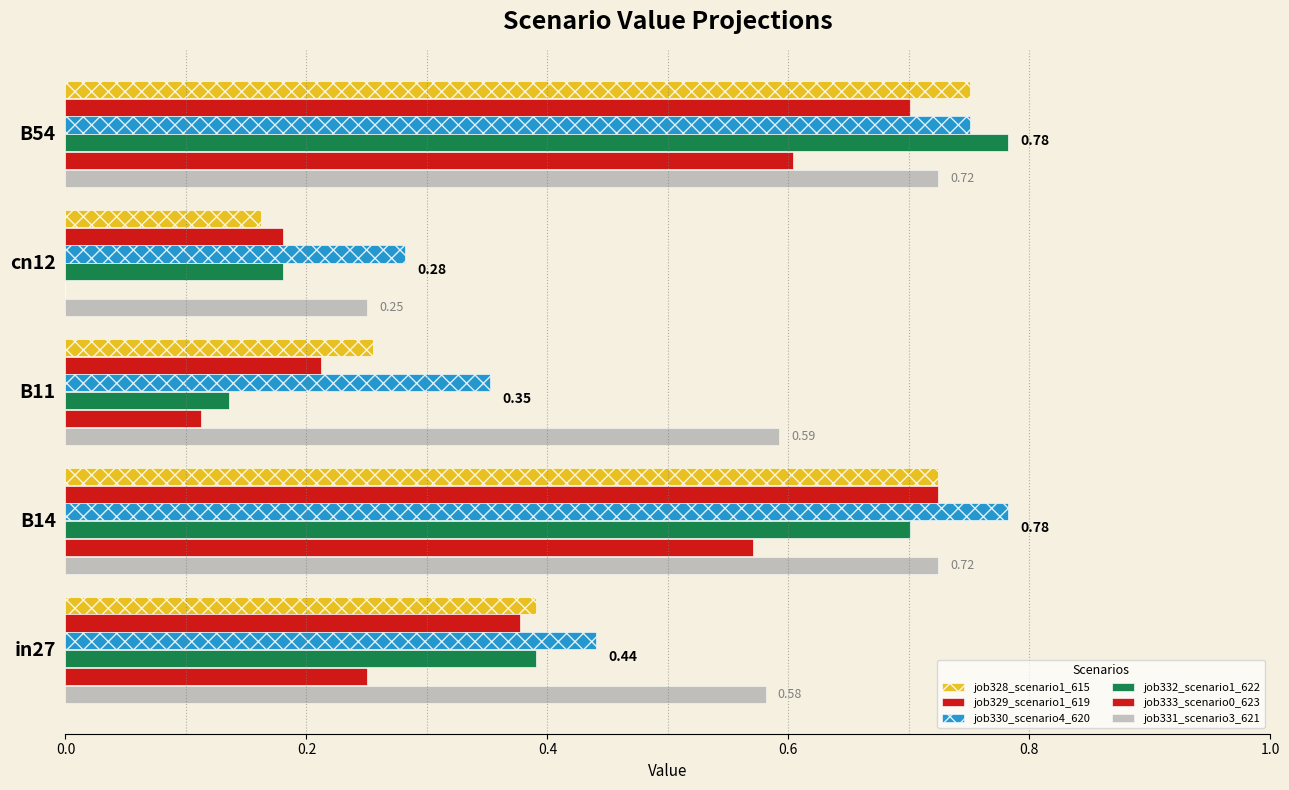

Count the number of data series in this chart.

6